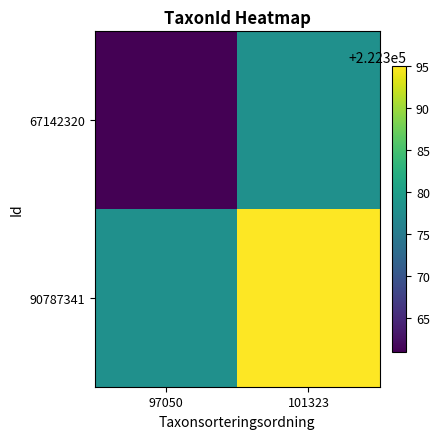

Reading right to left, transcribe all the data shown in this chart.

67142320: 101323=222378	97050=222361
90787341: 101323=222395	97050=222378